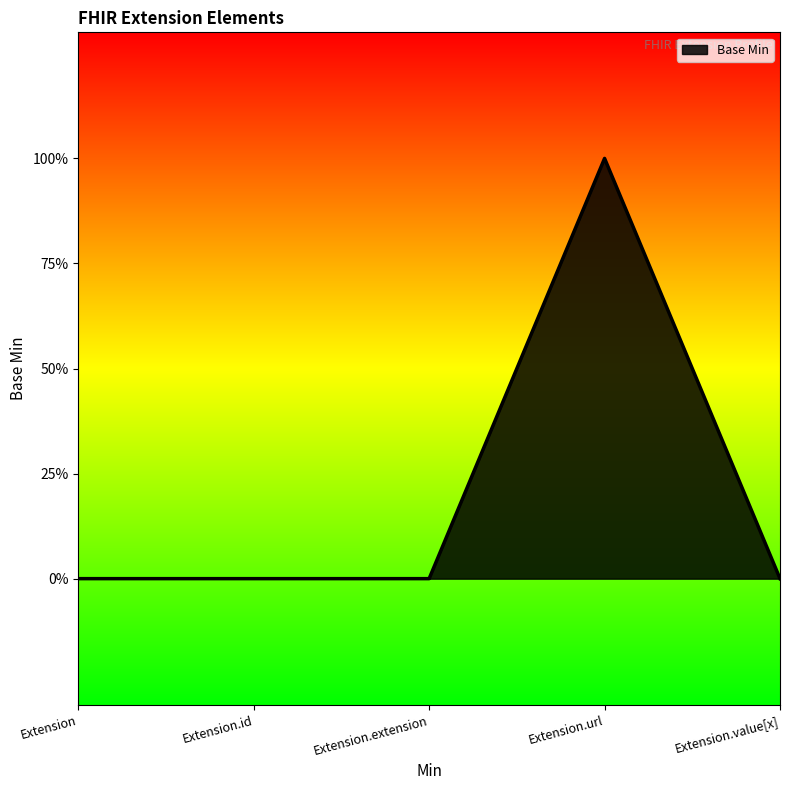

List the labels in order of value, largest first.

Extension.url, Extension, Extension.id, Extension.extension, Extension.value[x]